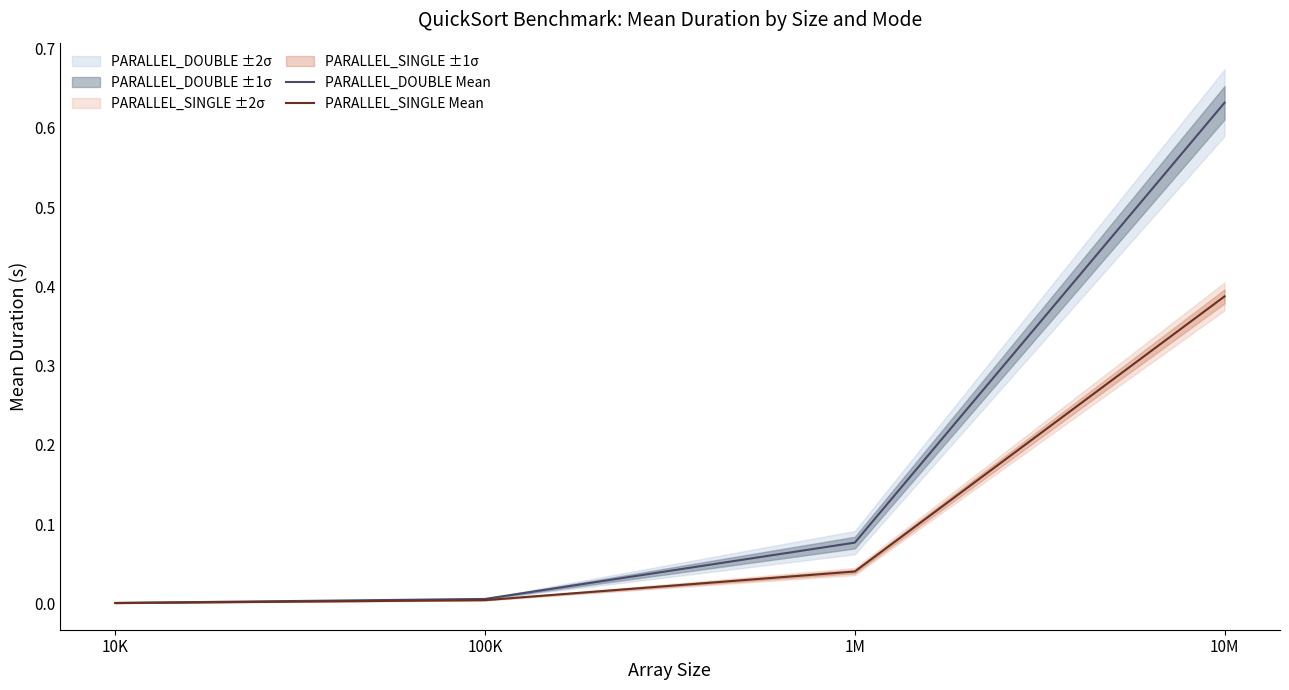

List the series in order of their peak value, lowest first.

PARALLEL_SINGLE Mean, PARALLEL_DOUBLE Mean